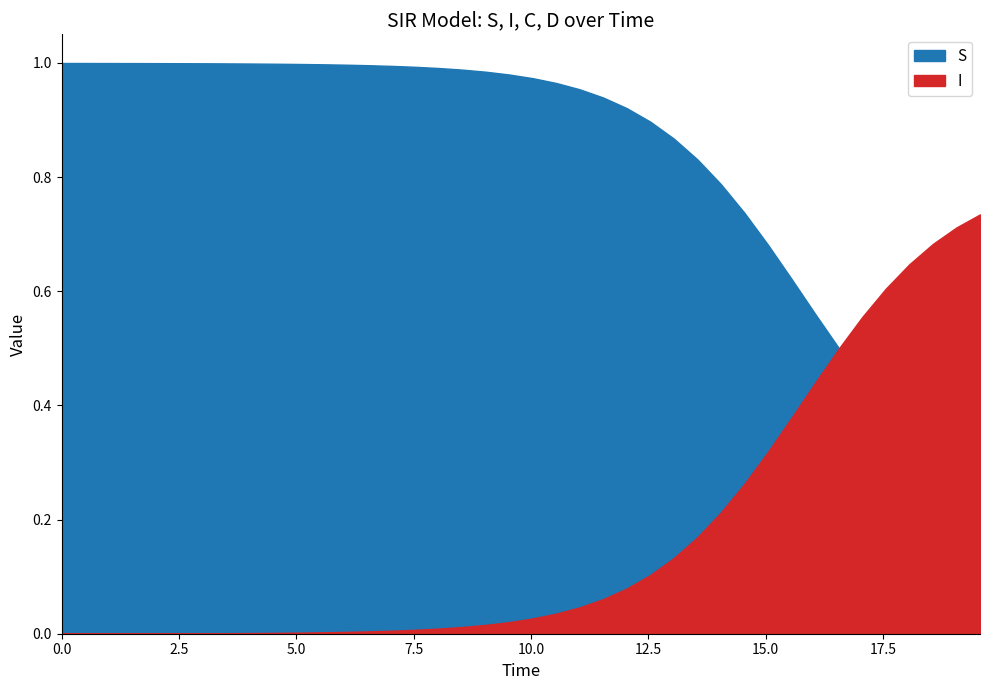

What is the sum of the I values at 28 and 6?

0.2